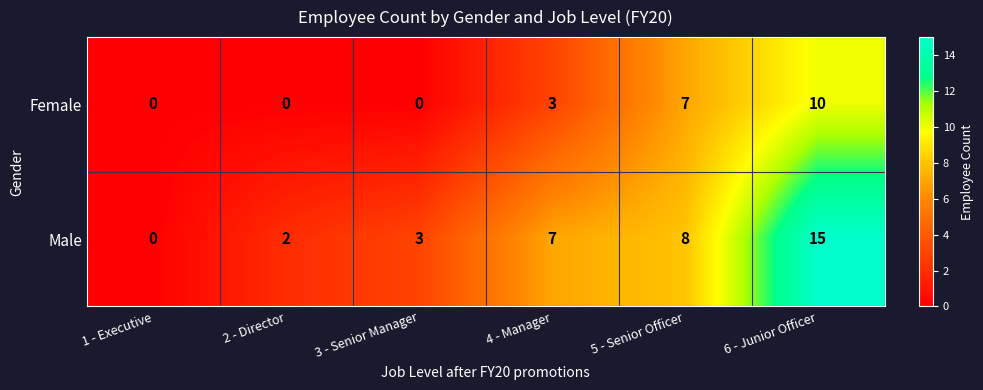

Which series has the largest range (max minus min)?

Male